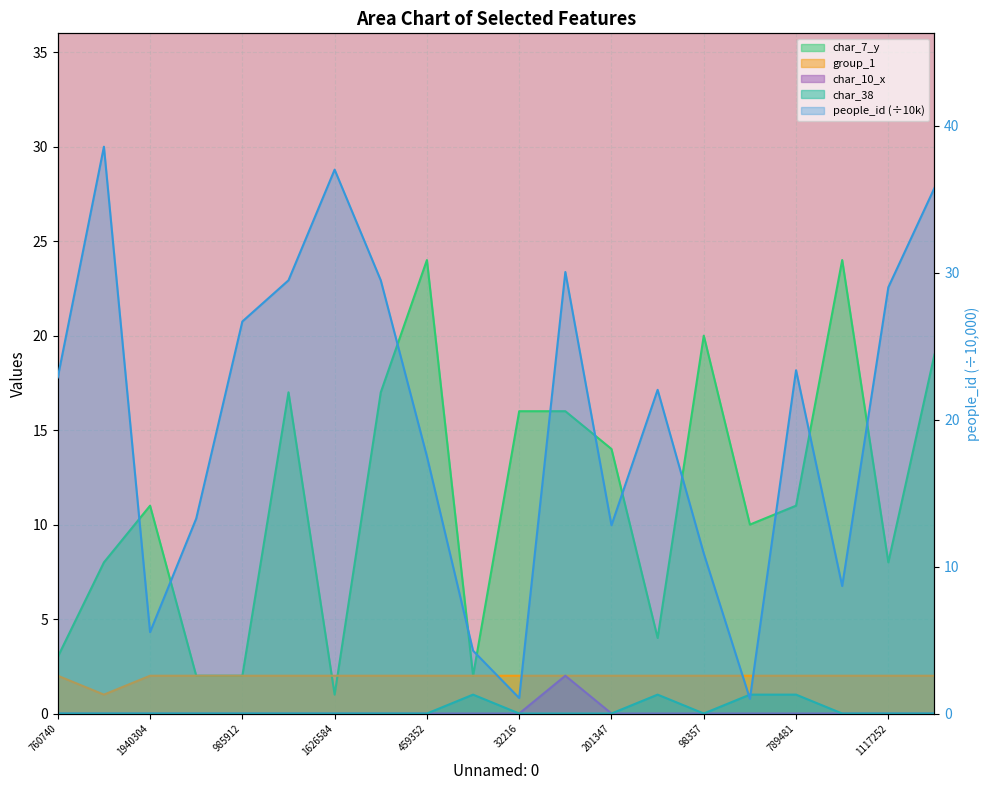

Reading left to right, transcribe all the data shown in this chart.

people_id: 760740=22.9	1764988=38.6	1940304=5.5	226699=13.3	985912=26.7	1191289=29.5	1626584=37.0	1157186=29.5	459352=17.5	1849169=4.3	32216=1.1	1229876=30.1	201347=12.8	713572=22.0	98357=10.9	1078=1.0	789481=23.4	2121445=8.7	1117252=29.0	1547556=35.8
group_1: 760740=2.0	1764988=1.0	1940304=2.0	226699=2.0	985912=2.0	1191289=2.0	1626584=2.0	1157186=2.0	459352=2.0	1849169=2.0	32216=2.0	1229876=2.0	201347=2.0	713572=2.0	98357=2.0	1078=2.0	789481=2.0	2121445=2.0	1117252=2.0	1547556=2.0
char_7_y: 760740=3.0	1764988=8.0	1940304=11.0	226699=2.0	985912=2.0	1191289=17.0	1626584=1.0	1157186=17.0	459352=24.0	1849169=2.0	32216=16.0	1229876=16.0	201347=14.0	713572=4.0	98357=20.0	1078=10.0	789481=11.0	2121445=24.0	1117252=8.0	1547556=19.0
char_10_x: 760740=0.0	1764988=0.0	1940304=0.0	226699=0.0	985912=0.0	1191289=0.0	1626584=0.0	1157186=0.0	459352=0.0	1849169=0.0	32216=0.0	1229876=2.0	201347=0.0	713572=0.0	98357=0.0	1078=0.0	789481=0.0	2121445=0.0	1117252=0.0	1547556=0.0
char_38: 760740=0.0	1764988=0.0	1940304=0.0	226699=0.0	985912=0.0	1191289=0.0	1626584=0.0	1157186=0.0	459352=0.0	1849169=1.0	32216=0.0	1229876=0.0	201347=0.0	713572=1.0	98357=0.0	1078=1.0	789481=1.0	2121445=0.0	1117252=0.0	1547556=0.0